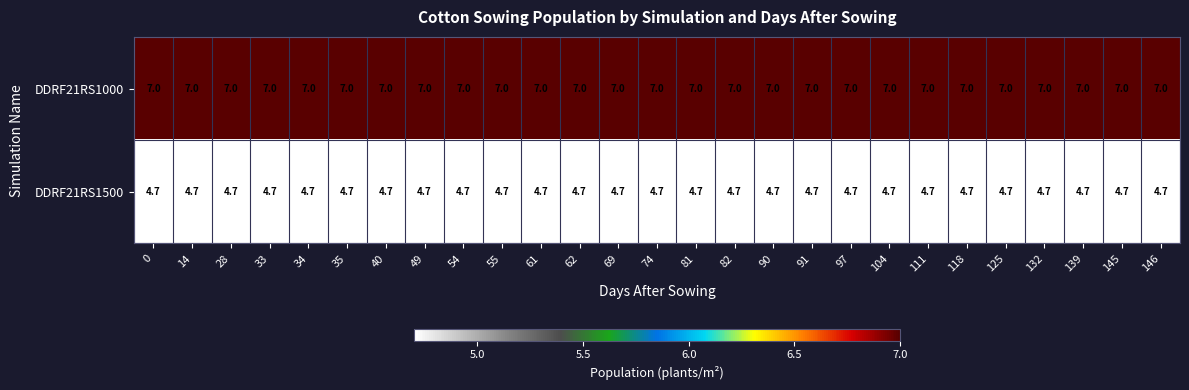

What is the smallest value displayed?

4.7